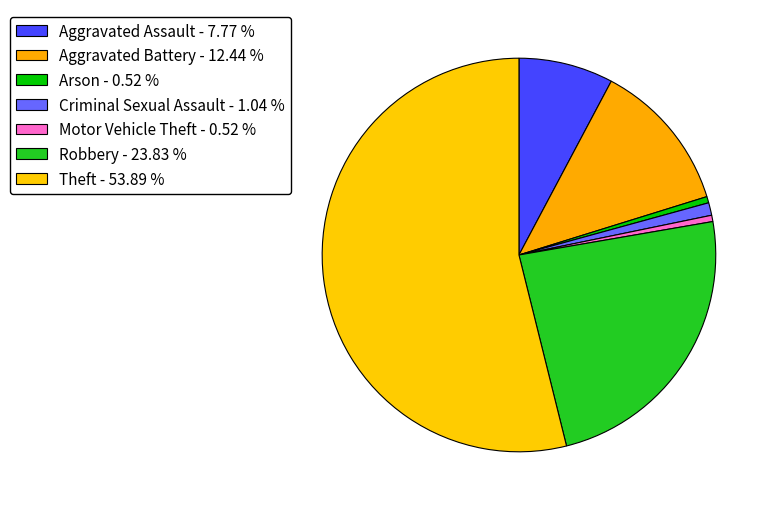

Count the number of slices in the pie.

7